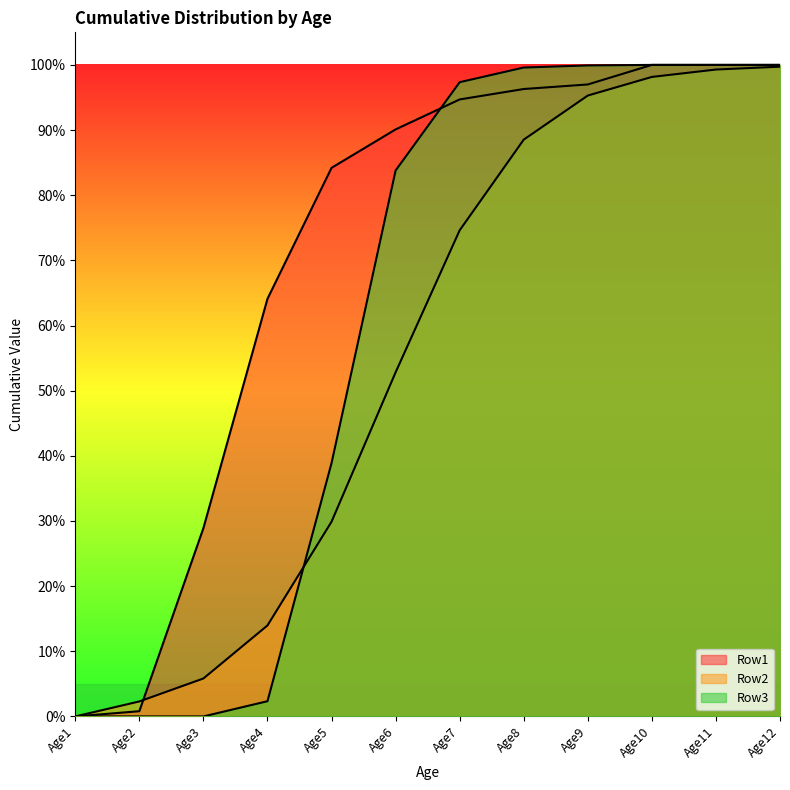

How many values in Row1 are above zero?

11